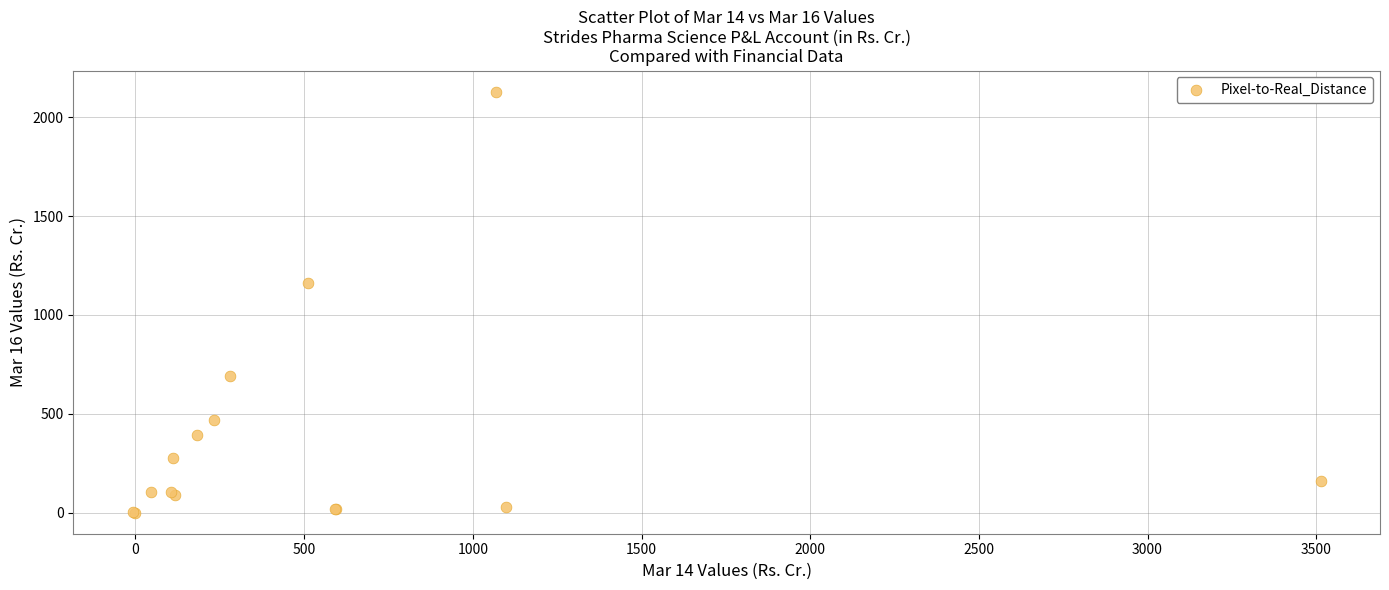

What Y value in the scatter plot is closest to 1064?

1159.4